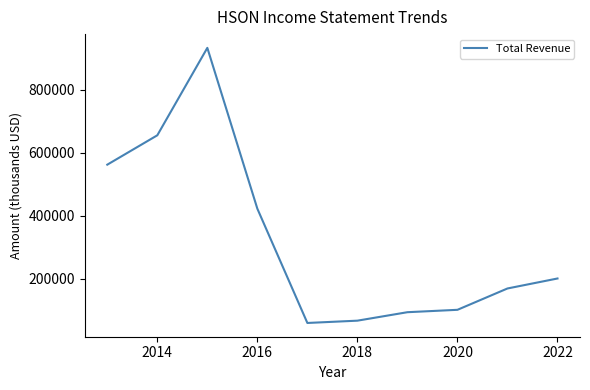

What is the average value?

326670